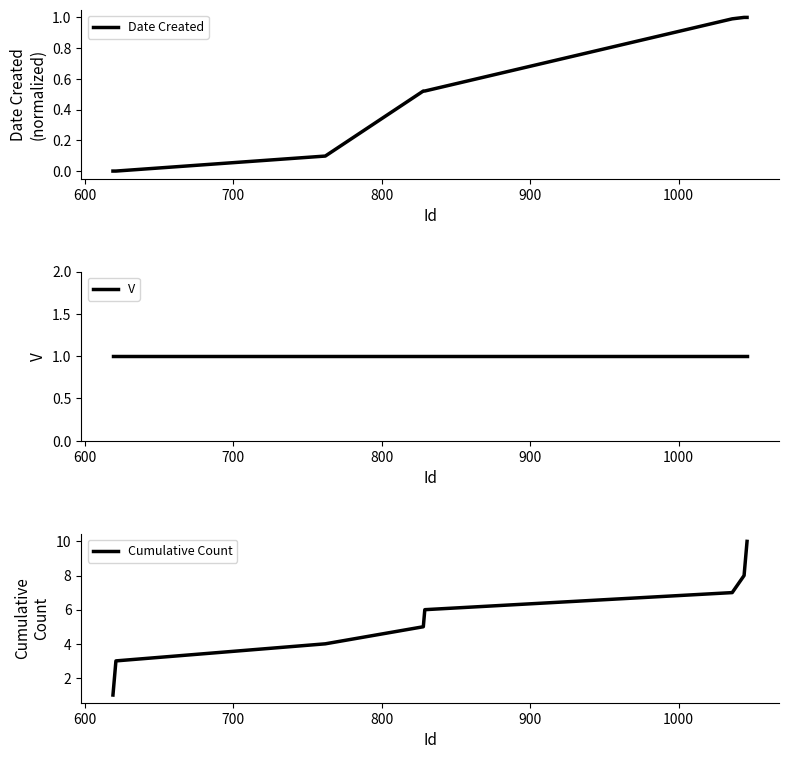

What is the value of the Date Created point at the 8th from the left?

1.0